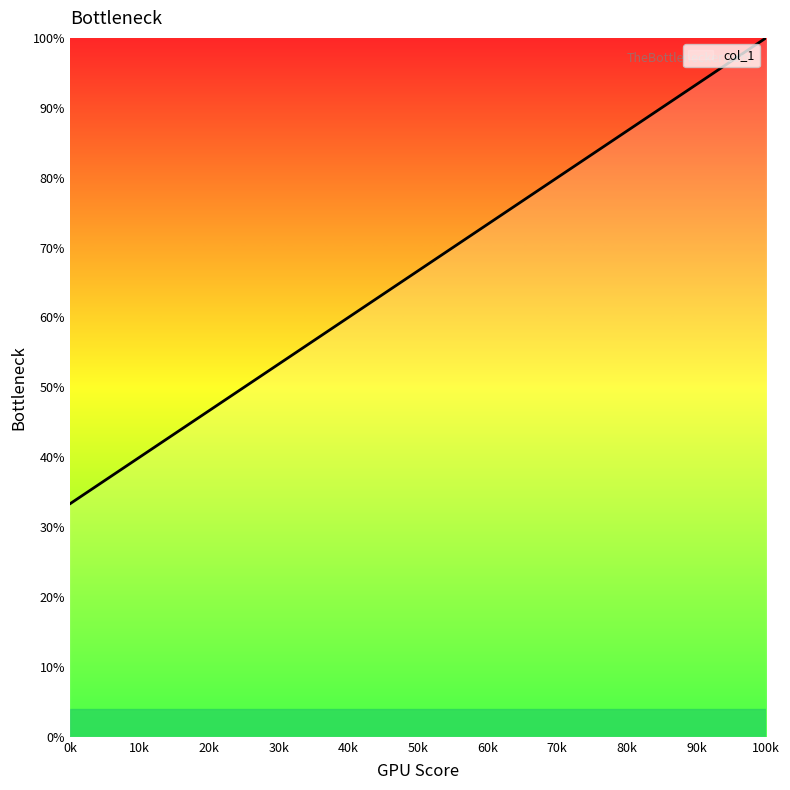

How many lines are shown in the chart?

1